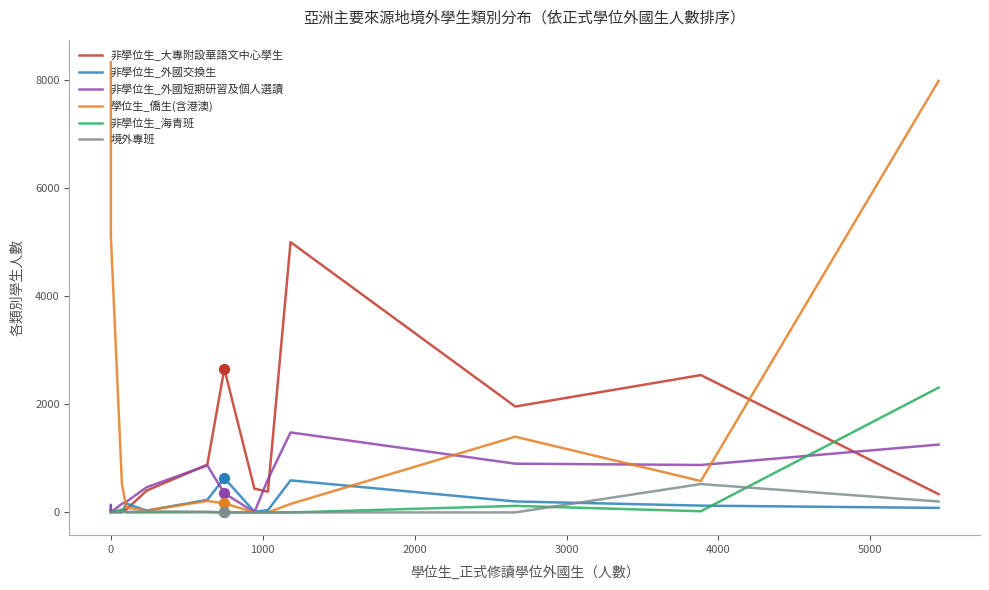

Which series contains the lowest Y value?

學位生_僑生(含港澳)